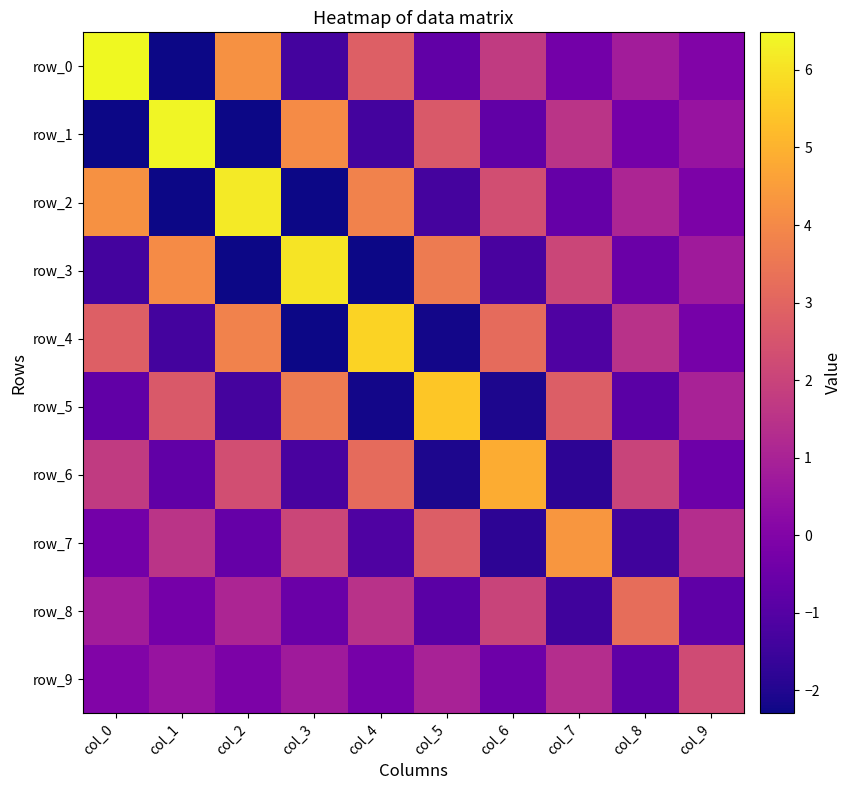

What is the total value across all series at col_4?

9.8